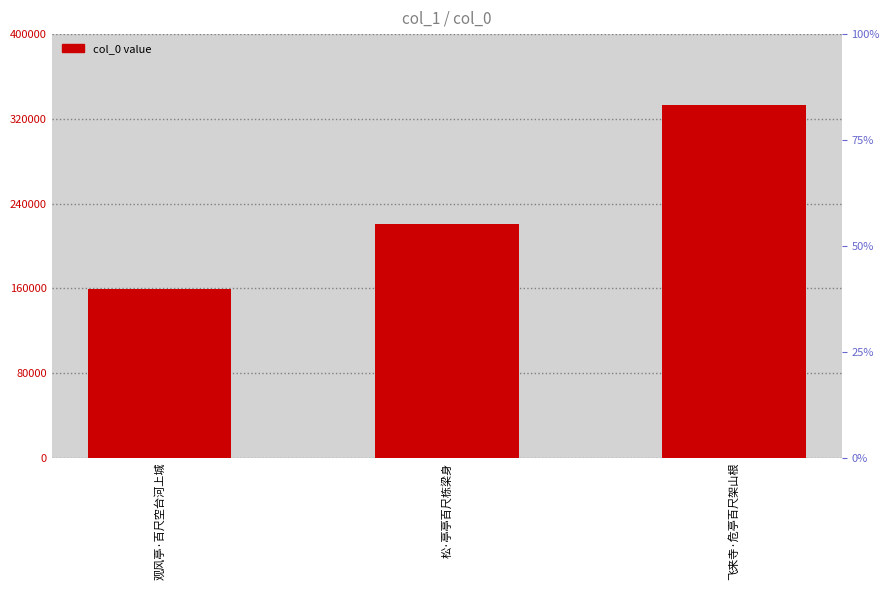

Does the chart contain any negative values?

No